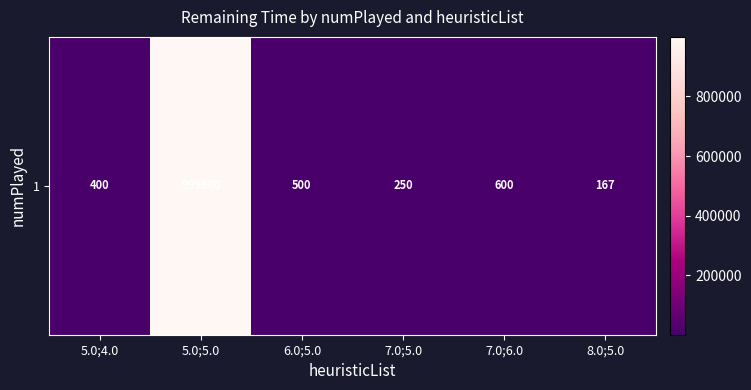

What is the minimum value shown in the chart?

166.7